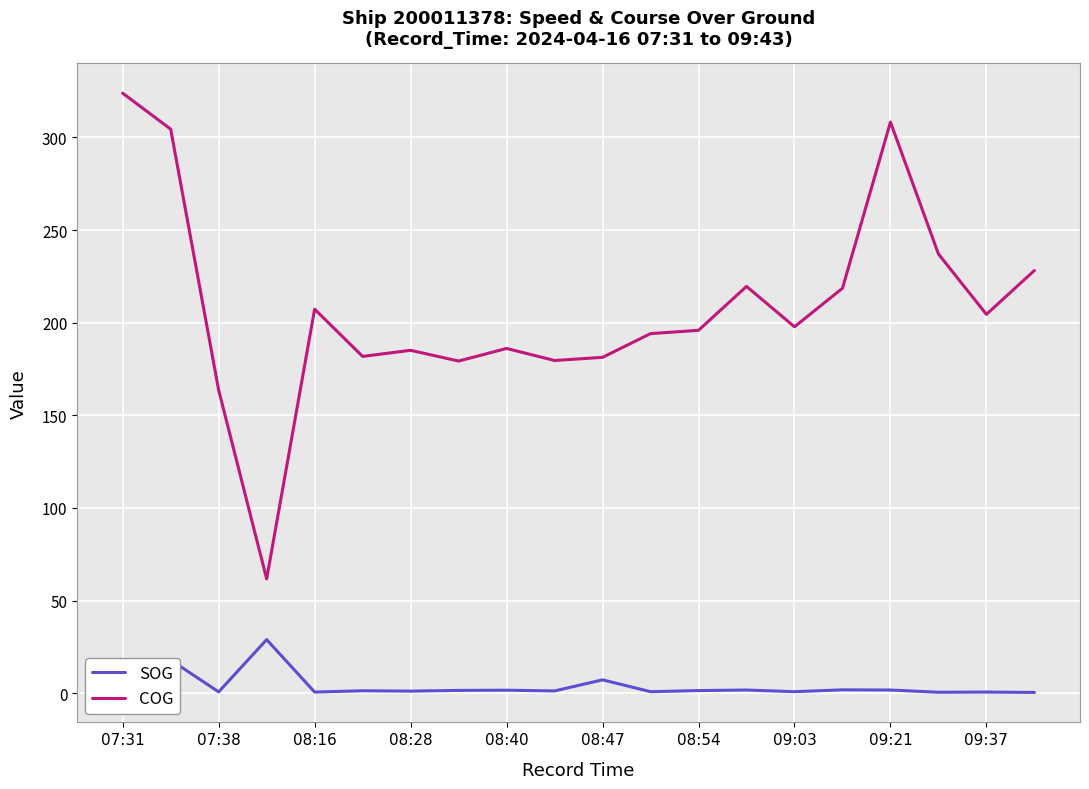

List the series in order of their overall mean, highest first.

COG, SOG